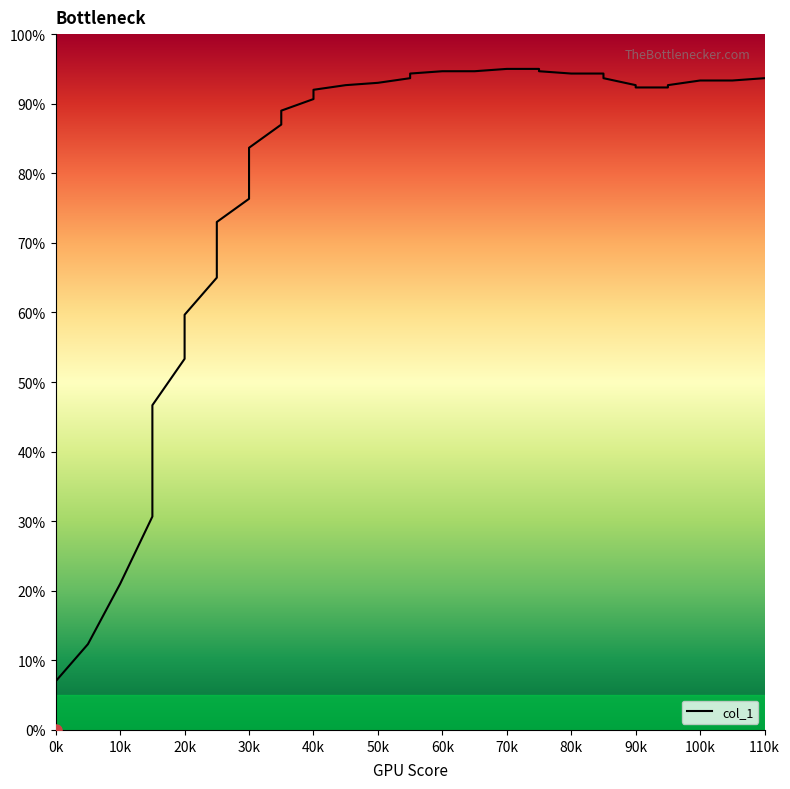

What is the sum of all values?

3045.0